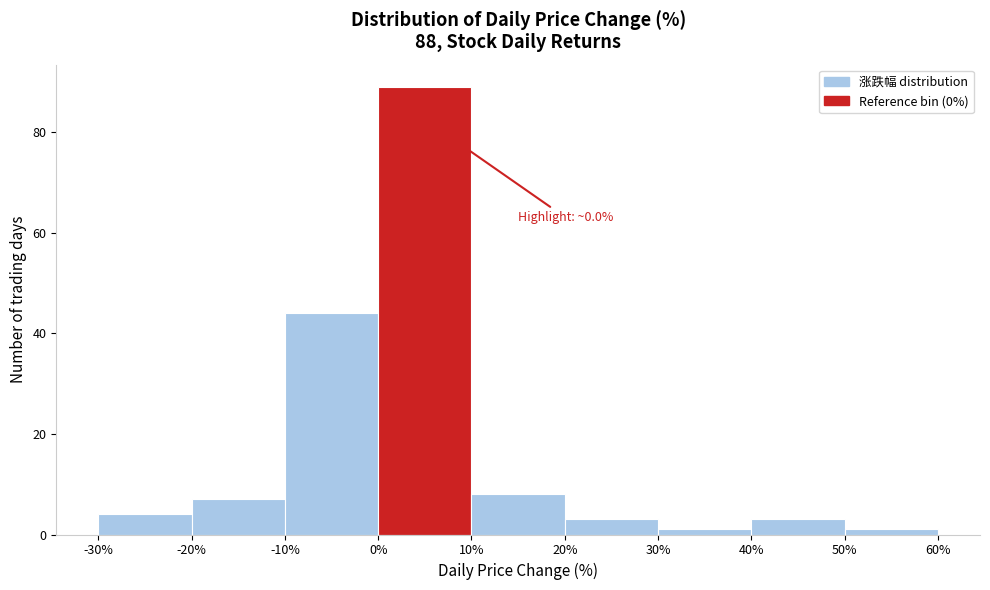

Over which range of the x-axis is the bar tallest?

0% to 10%